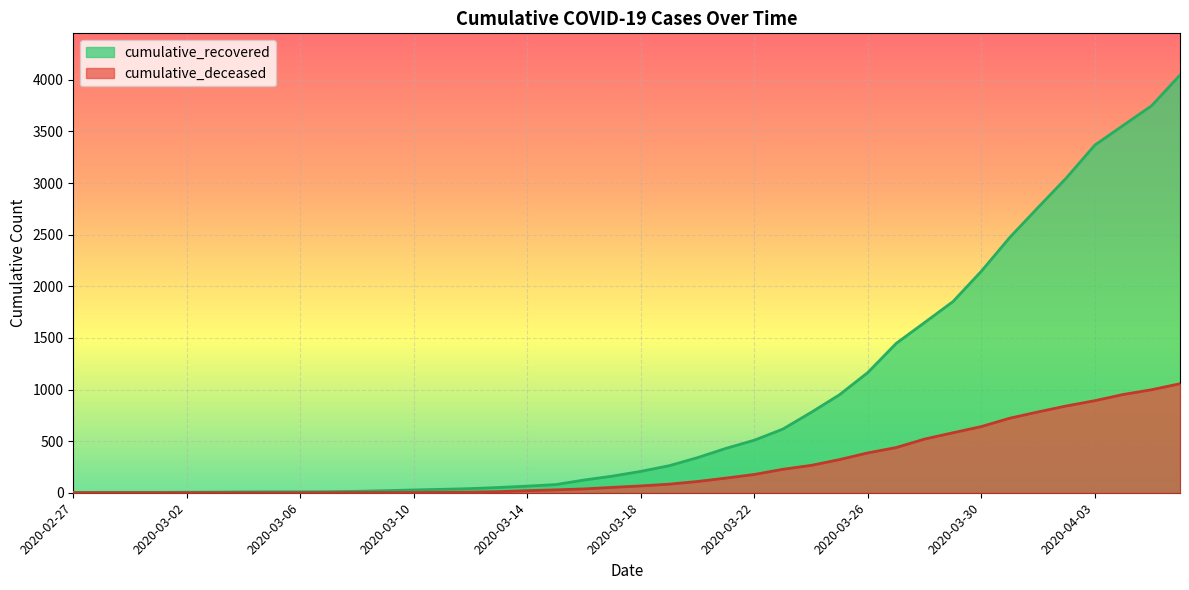

Is the value of cumulative_deceased at 2020-03-30 greater than the value of cumulative_recovered at 2020-03-10?

Yes